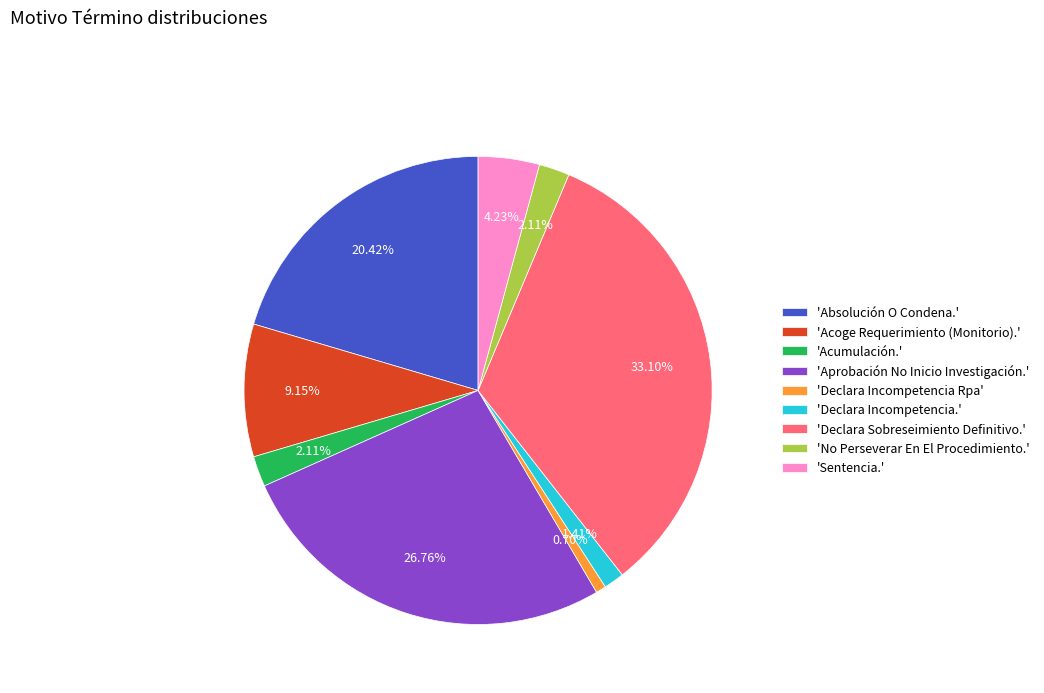

Approximately how many times larger is the value at 'Absolución O Condena.' compared to 'Acoge Requerimiento (Monitorio).'?

2.2